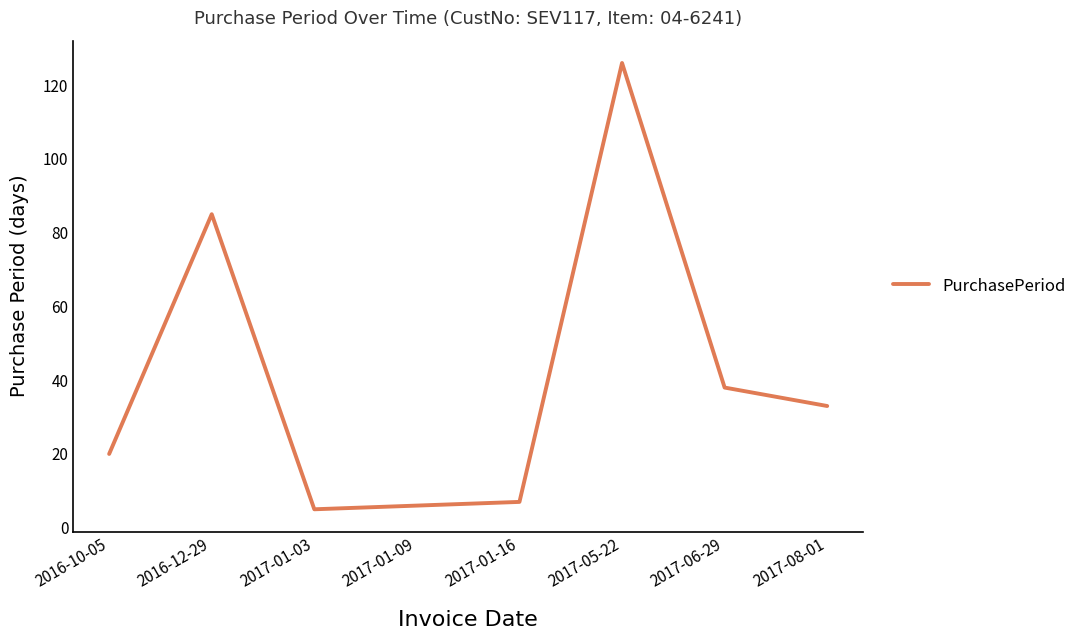

True or false: the data has more than 1 interior local peaks.

True